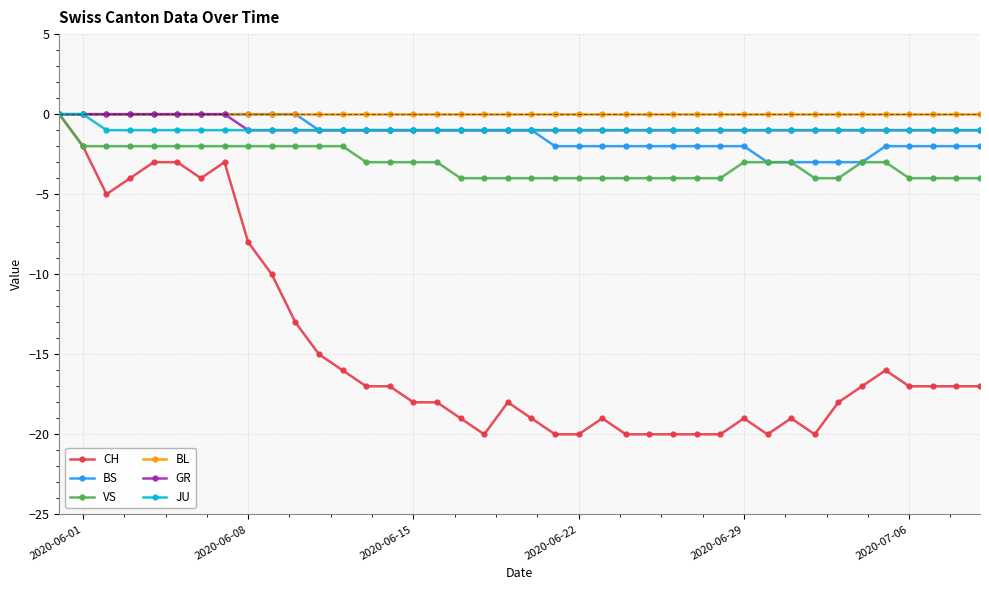

Which series has the largest range (max minus min)?

CH